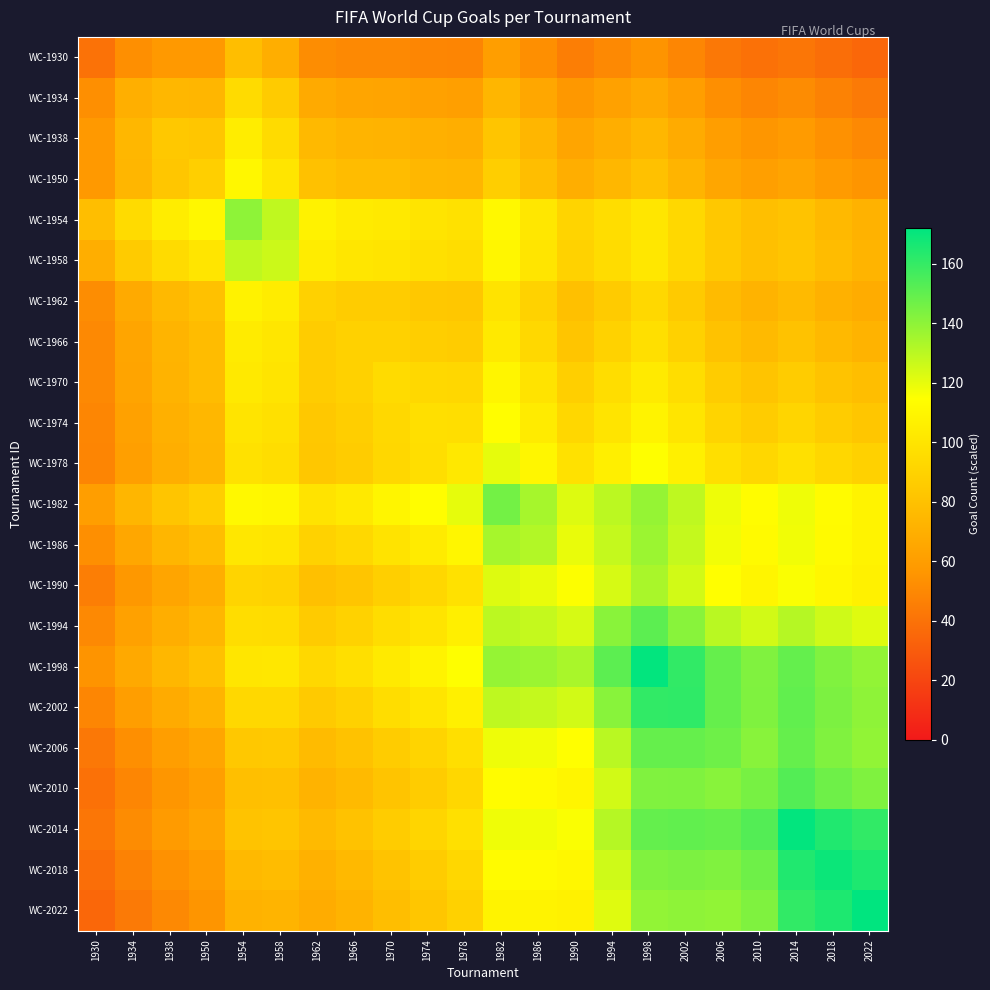

Rank the series at 1998 from highest to lowest value.

WC-1998, WC-2002, WC-1994, WC-2014, WC-2006, WC-2018, WC-2010, WC-2022, WC-1982, WC-1986, WC-1990, WC-1978, WC-1974, WC-1970, WC-1958, WC-1954, WC-1966, WC-1962, WC-1950, WC-1938, WC-1934, WC-1930